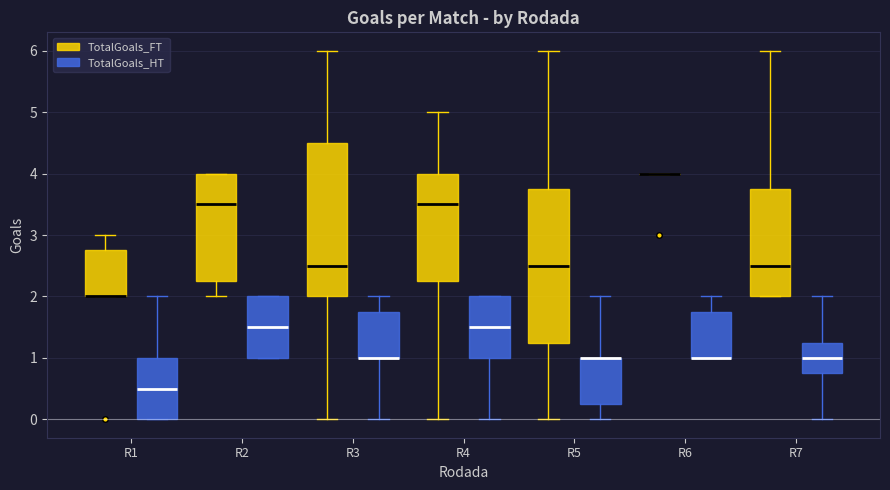

Reading left to right, transcribe this box plot: for each box, give where its median line is, the range the box spans, and where its two whiskers end, as read against the y-axis. The values are not printed on the chart, so give them approximately, as read against the axis.

R1 (TotalGoals_FT): median 2.0 (drawn on the box's lower edge), box 2.0 to 2.8, whiskers 2.0 to 3.0
R1 (TotalGoals_HT): median 0.5, box 0.0 to 1.0, whiskers 0.0 to 2.0
R2 (TotalGoals_FT): median 3.5, box 2.3 to 4.0, whiskers 2.0 to 4.0
R2 (TotalGoals_HT): median 1.5, box 1.0 to 2.0, whiskers 1.0 to 2.0
R3 (TotalGoals_FT): median 2.5, box 2.0 to 4.5, whiskers 0.0 to 6.0
R3 (TotalGoals_HT): median 1.0 (drawn on the box's lower edge), box 1.0 to 1.8, whiskers 0.0 to 2.0
R4 (TotalGoals_FT): median 3.5, box 2.3 to 4.0, whiskers 0.0 to 5.0
R4 (TotalGoals_HT): median 1.5, box 1.0 to 2.0, whiskers 0.0 to 2.0
R5 (TotalGoals_FT): median 2.5, box 1.3 to 3.8, whiskers 0.0 to 6.0
R5 (TotalGoals_HT): median 1.0 (drawn on the box's upper edge), box 0.3 to 1.0, whiskers 0.0 to 2.0
R6 (TotalGoals_FT): box collapsed to a line at 4.0, whiskers 4.0 to 4.0
R6 (TotalGoals_HT): median 1.0 (drawn on the box's lower edge), box 1.0 to 1.8, whiskers 1.0 to 2.0
R7 (TotalGoals_FT): median 2.5, box 2.0 to 3.8, whiskers 2.0 to 6.0
R7 (TotalGoals_HT): median 1.0, box 0.8 to 1.3, whiskers 0.0 to 2.0